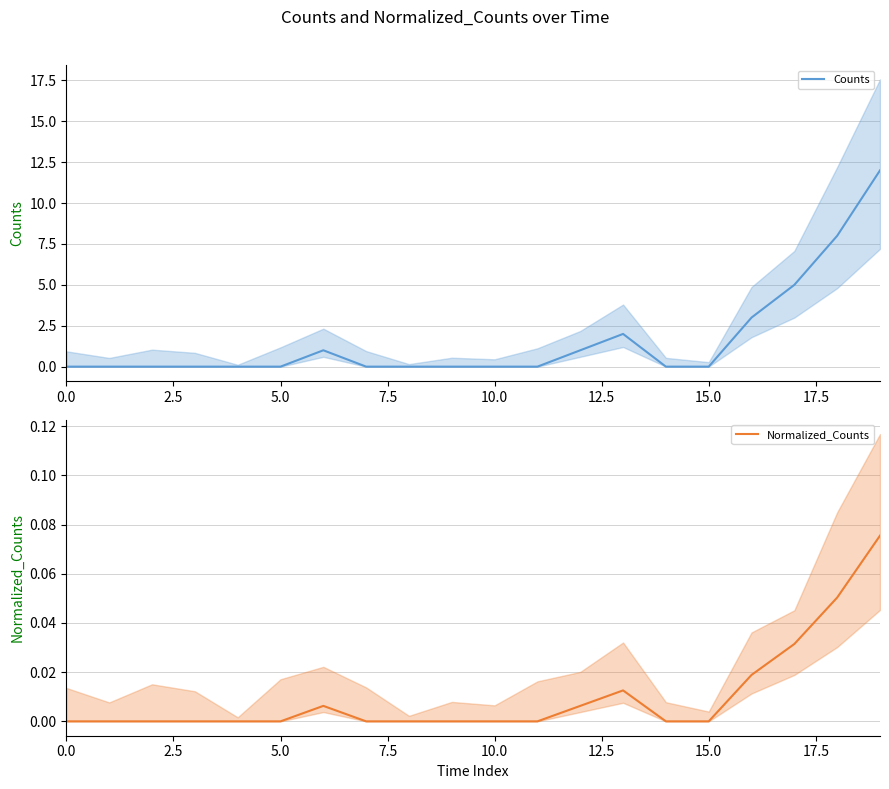

Which series has the largest range (max minus min)?

Counts